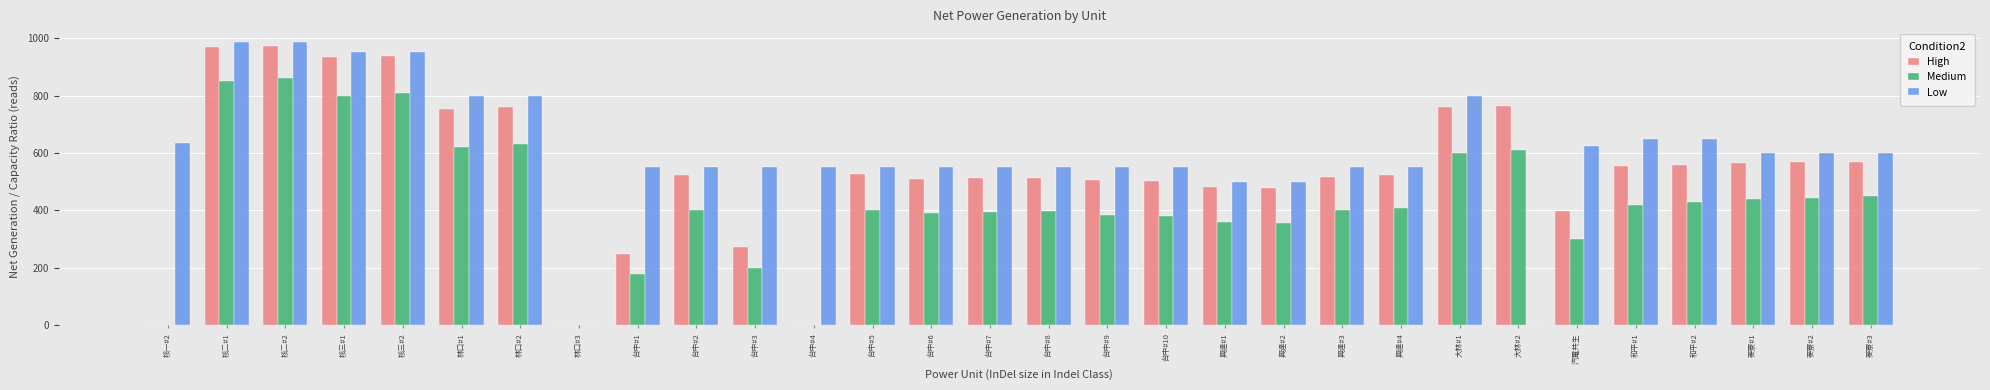

What is the sum of the Medium values at 興達#2 and 大林#1?

955.0